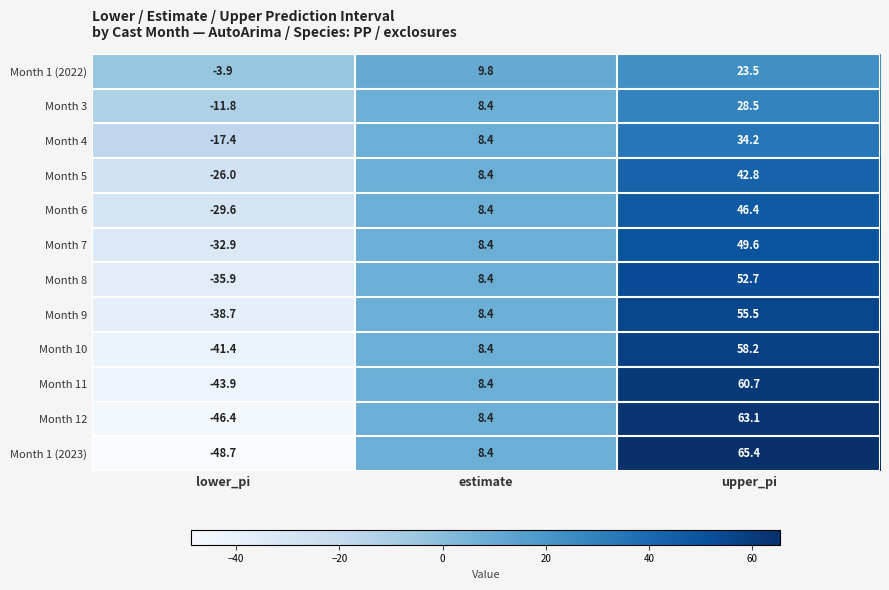

What is the average value of the Month 8 series?

8.4